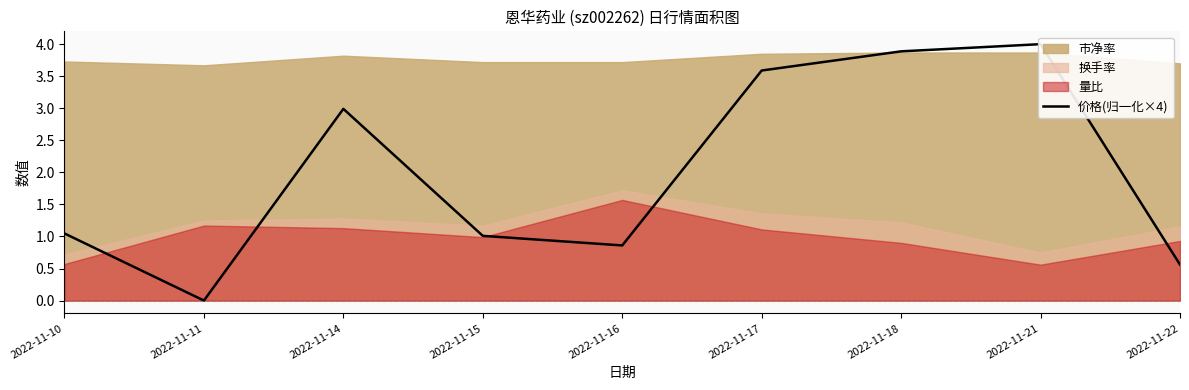

Which has a higher value, 2022-11-10 or 2022-11-17?

2022-11-17